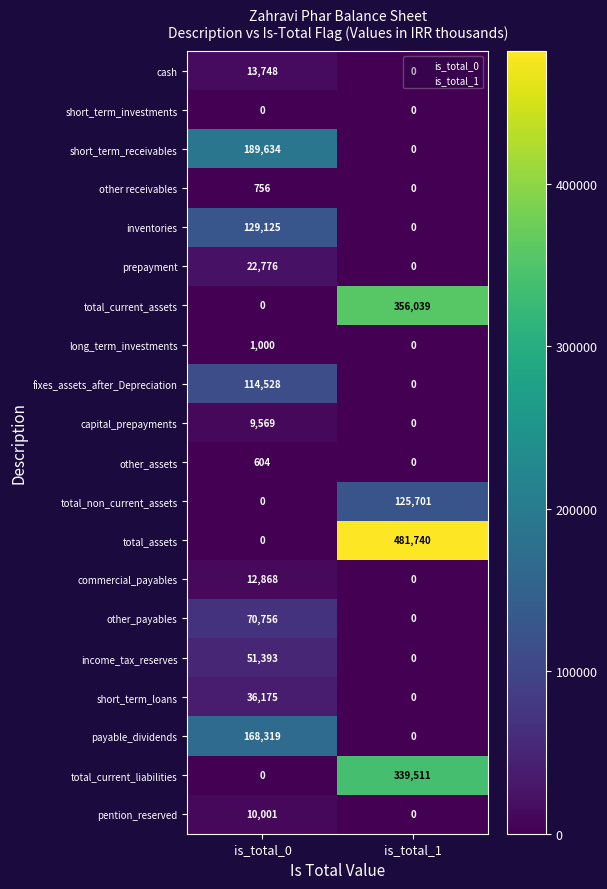

True or false: inventories has a value of 129125 at is_total_0.

True